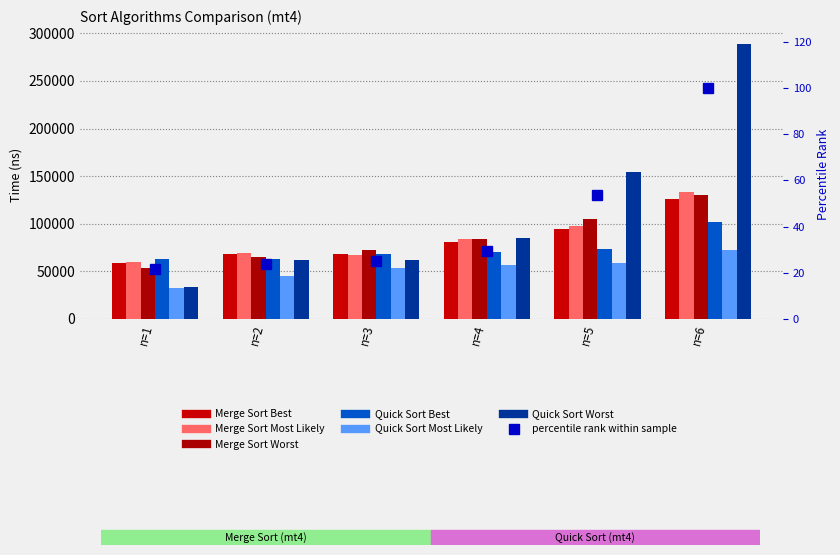

What is the value of the Merge Sort Best bar at the 3rd from the left?

68031